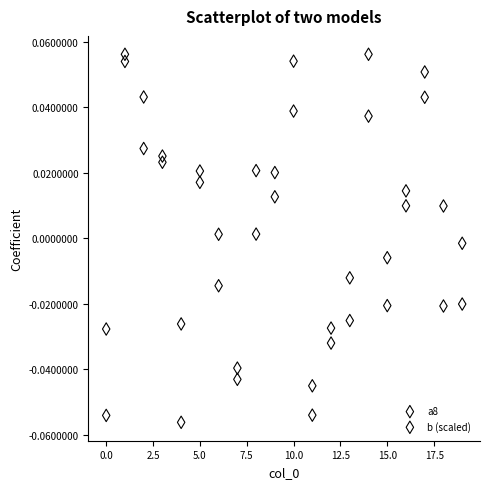

Which series contains the lowest Y value?

a8